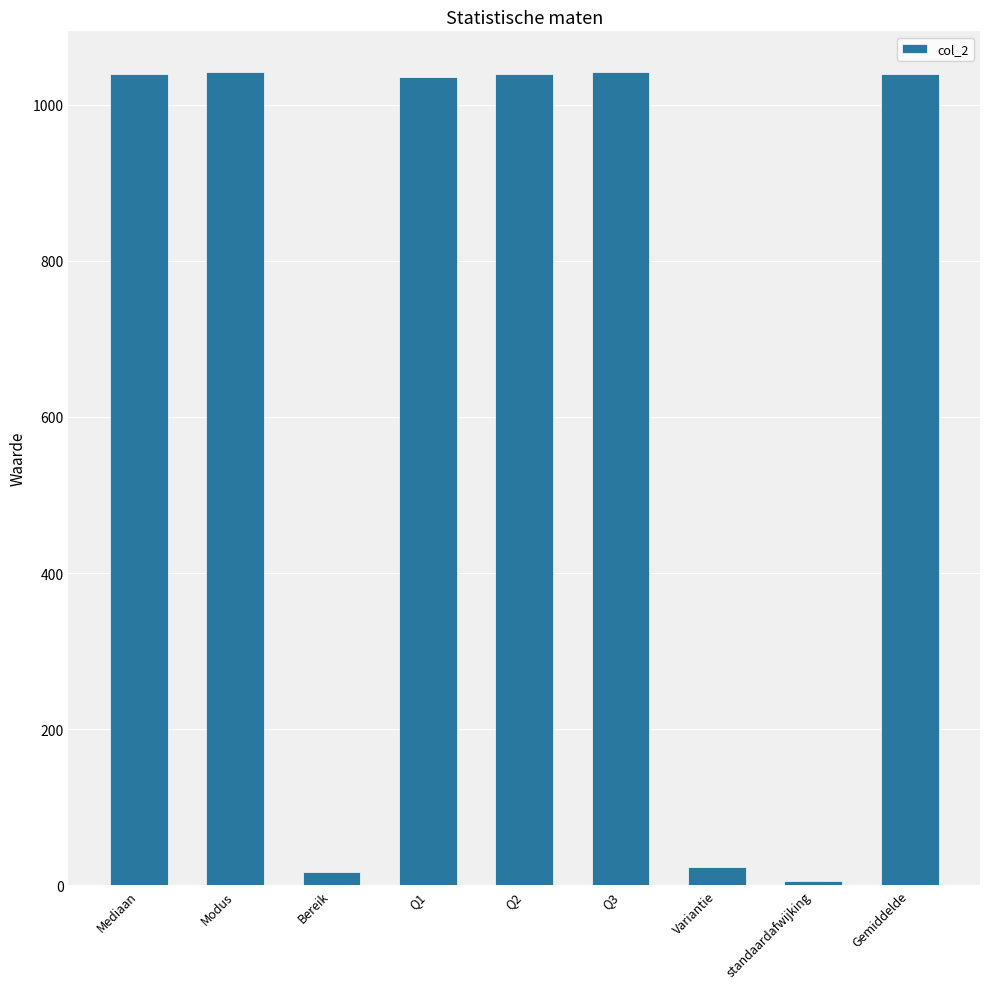

What is the difference between the second highest and minimum values?

1037.2